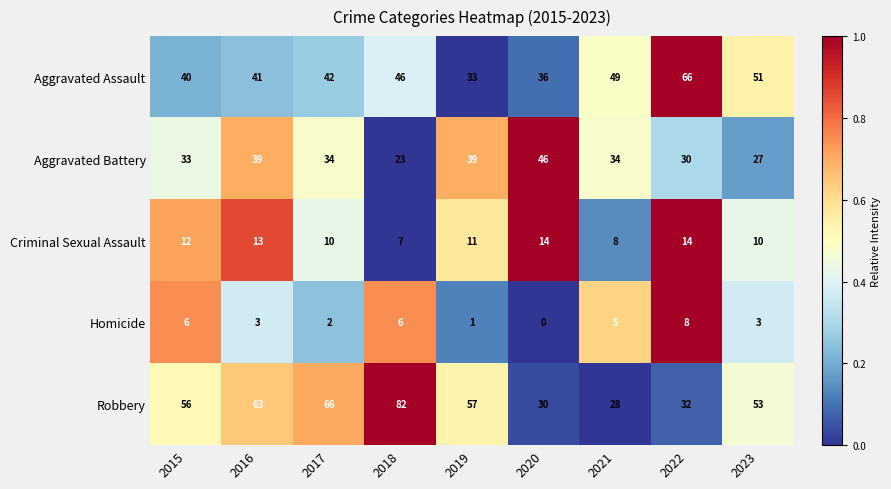

The Aggravated Battery series shows 39 at 2016. True or false?

True